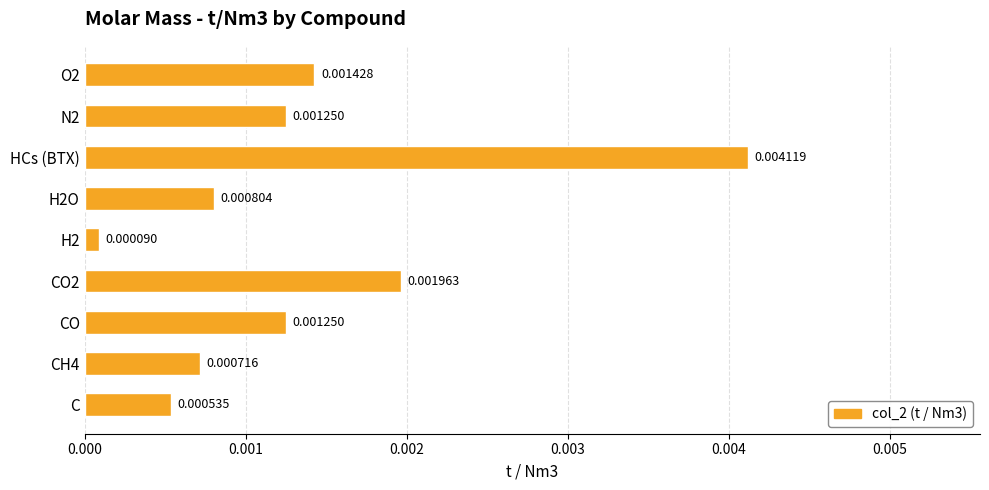

Which has a higher value, H2 or CH4?

CH4